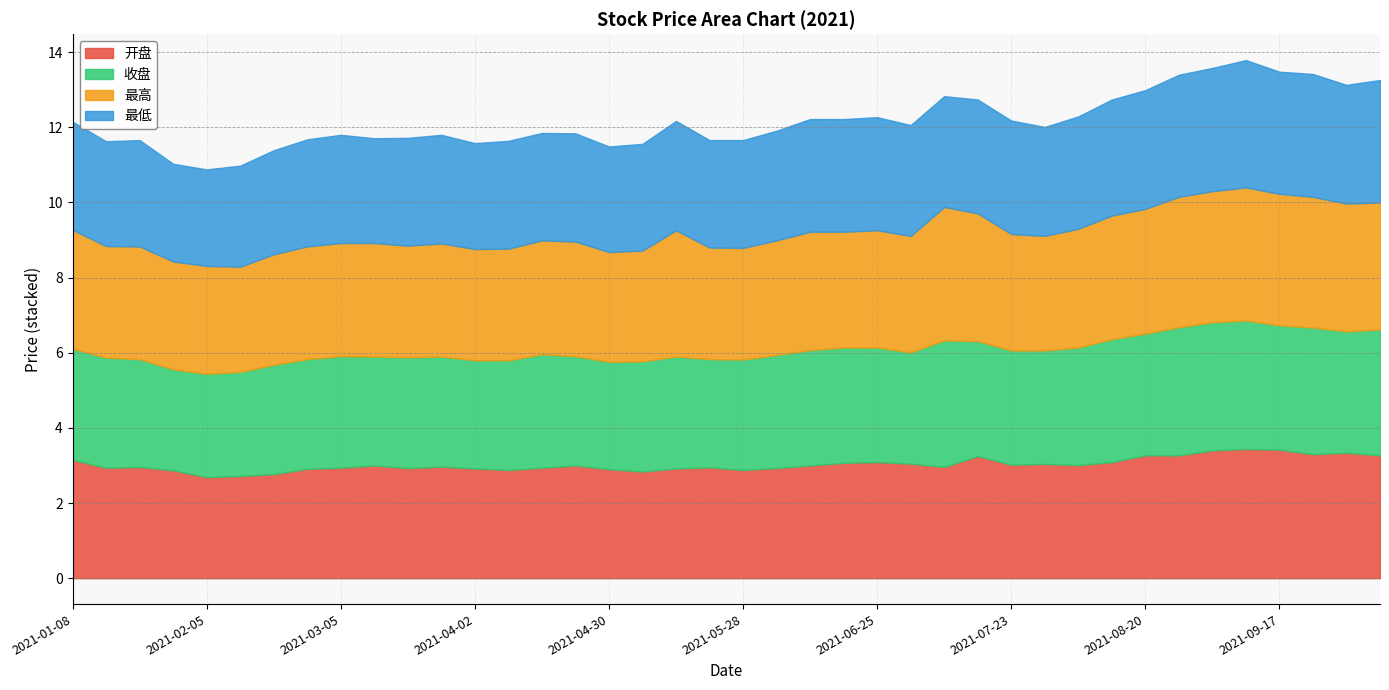

The 收盘 series shows 5.3 at 2021-03-05. True or false?

False